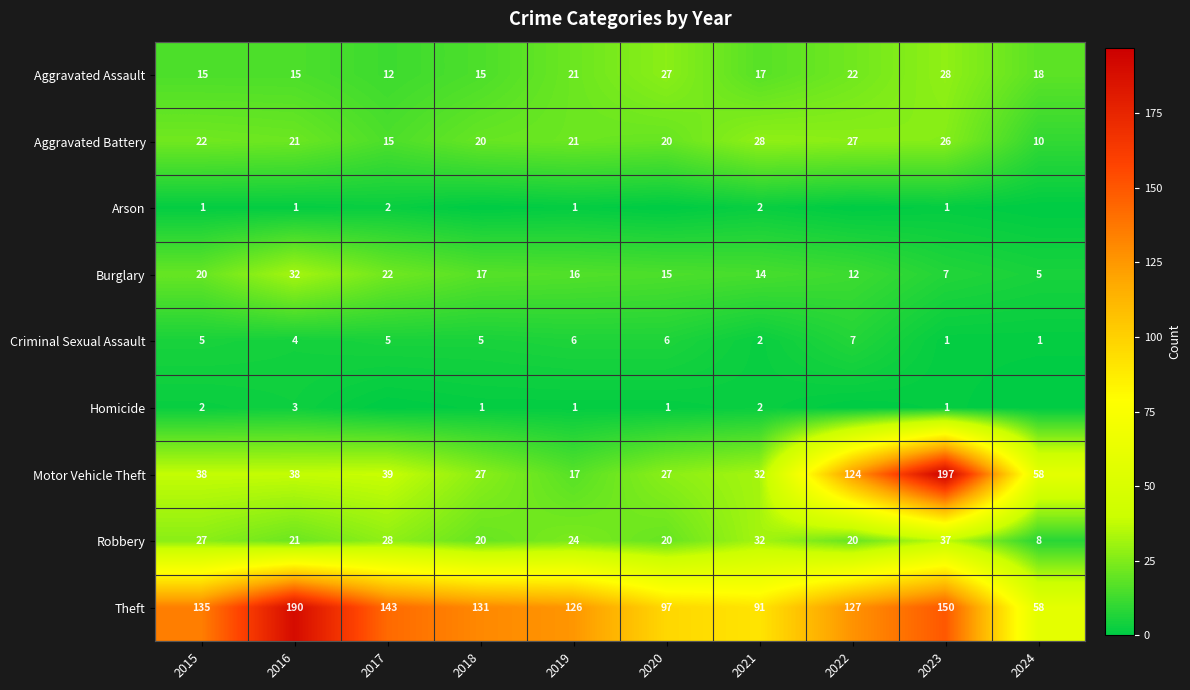

Which category has the highest value across all series?

2023